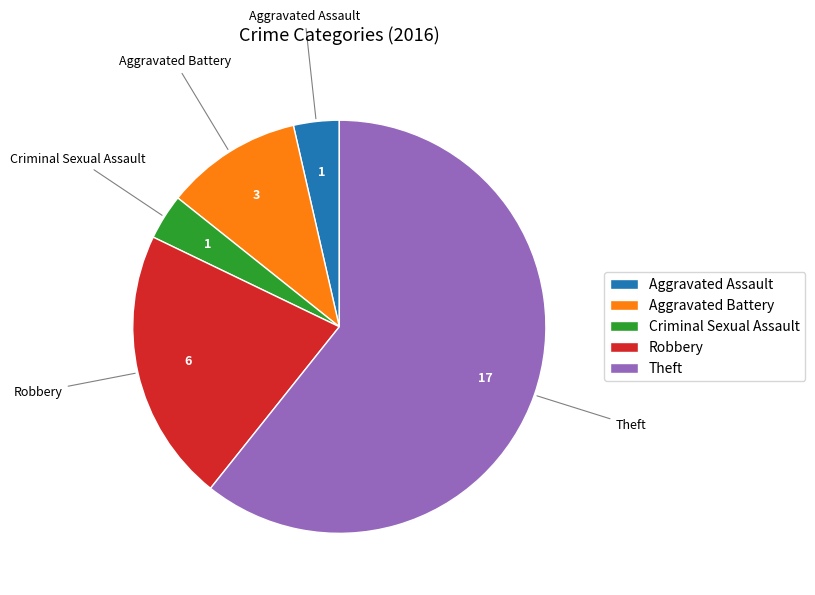

Which has a higher value, Theft or Aggravated Battery?

Theft